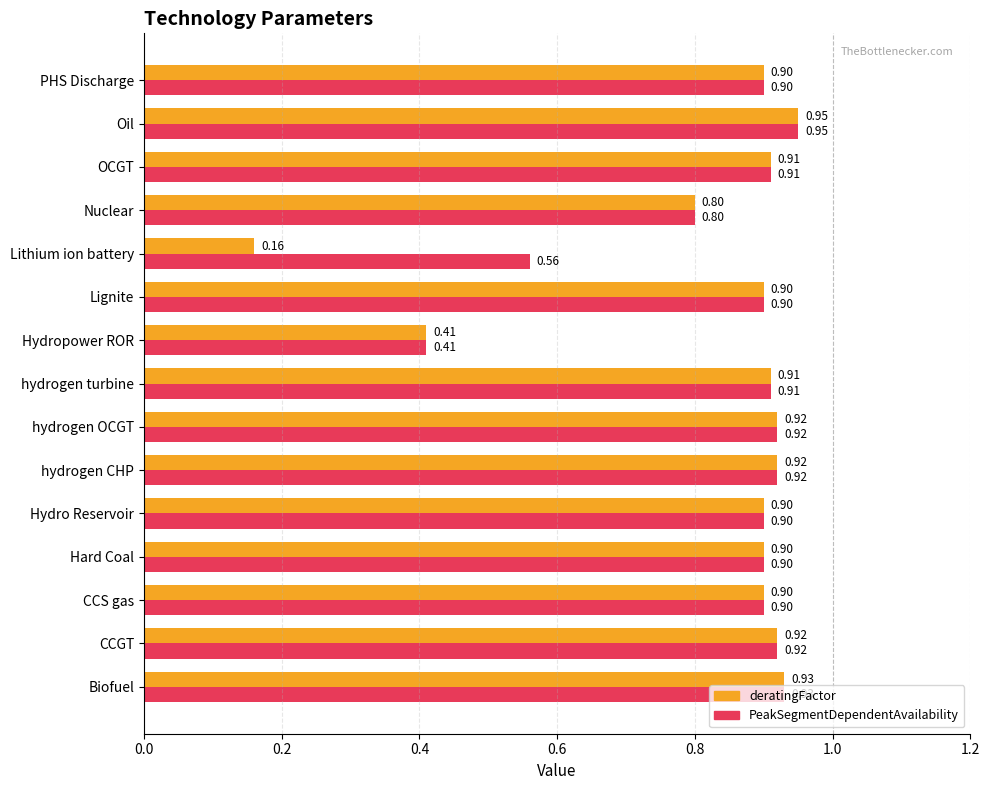

Which series has the largest total across all categories?

PeakSegmentDependentAvailability